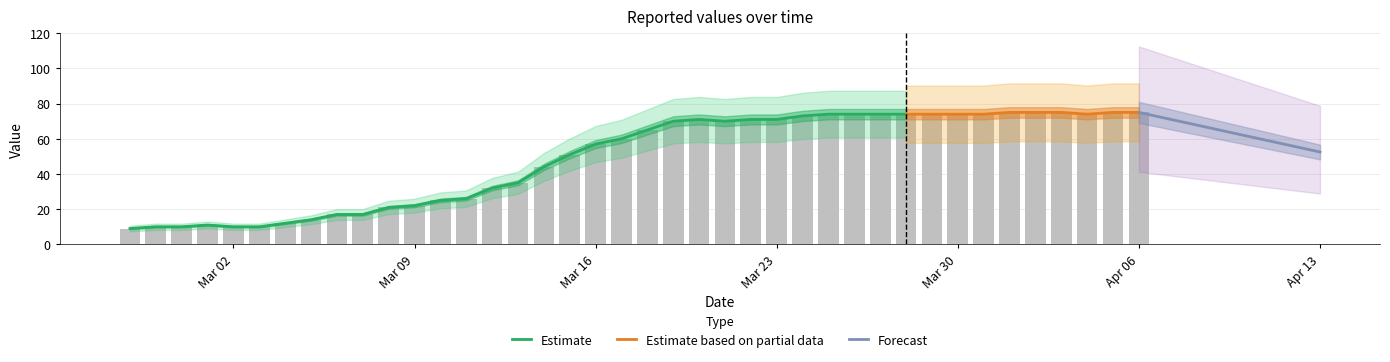

What is the difference between the second highest and second lowest values?

65